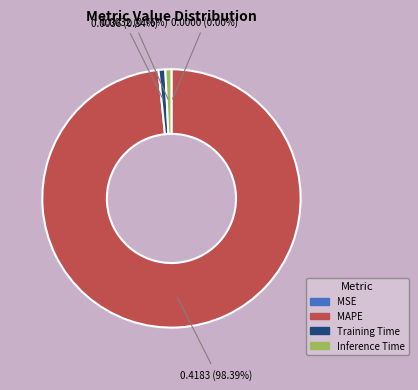

Combined, do Inference Time and Training Time account for over 50%?

No